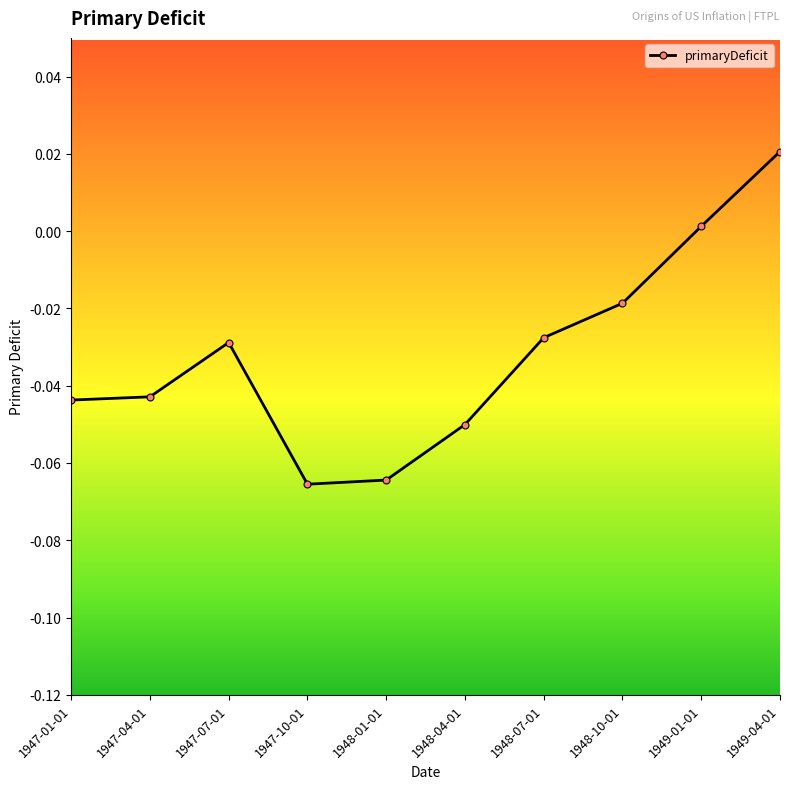

Which has a higher value, 1947-10-01 or 1948-04-01?

1948-04-01